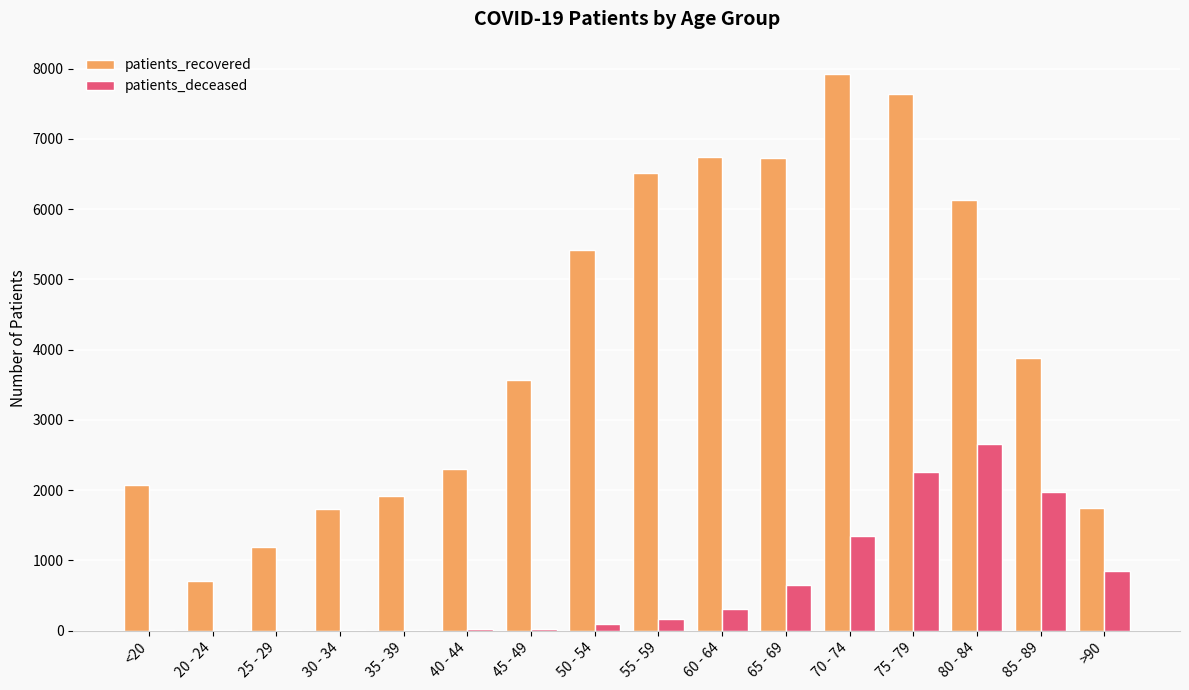

How many data points does each series have?

16